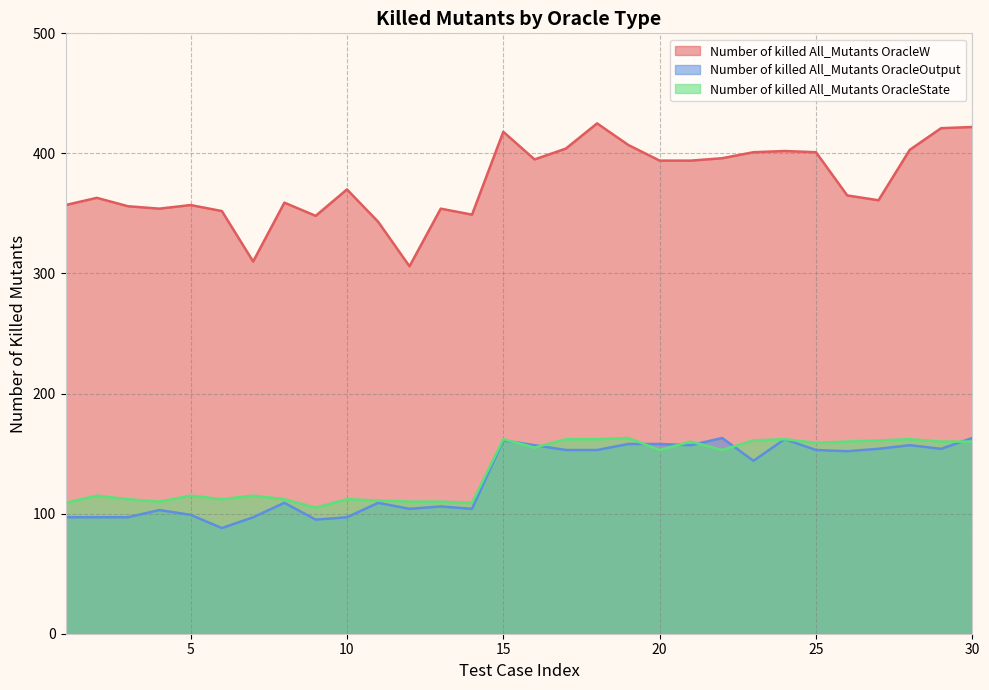

Which series has the widest spread of values?

Number of killed All_Mutants OracleW